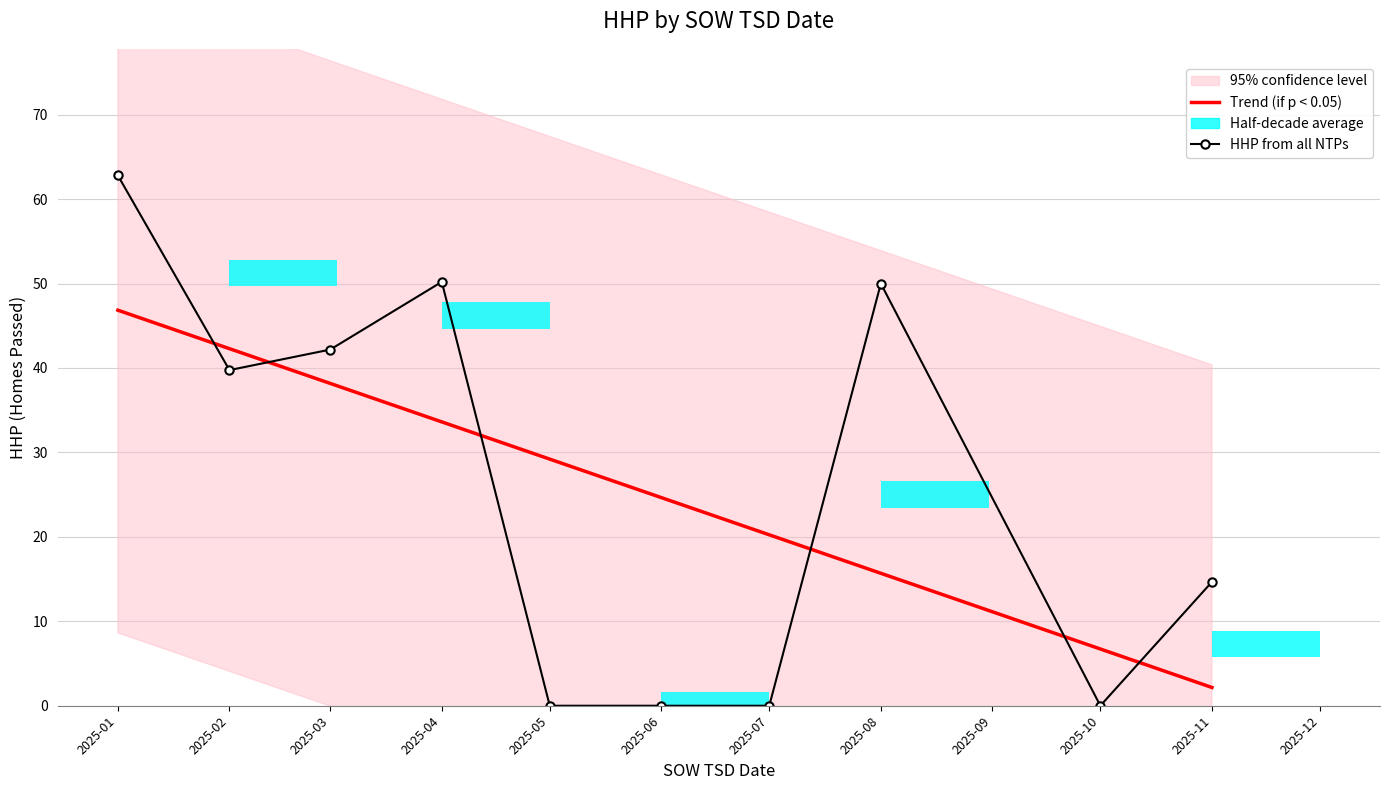

Which series has the widest spread of values?

HHP from all NTPs